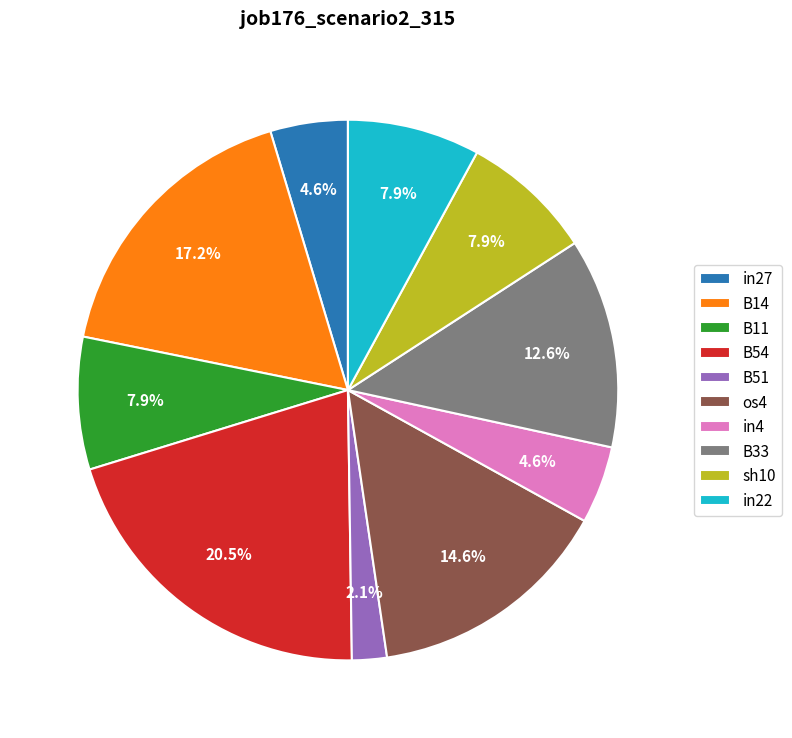

What percentage is the B33 slice, to the nearest percent?

13%